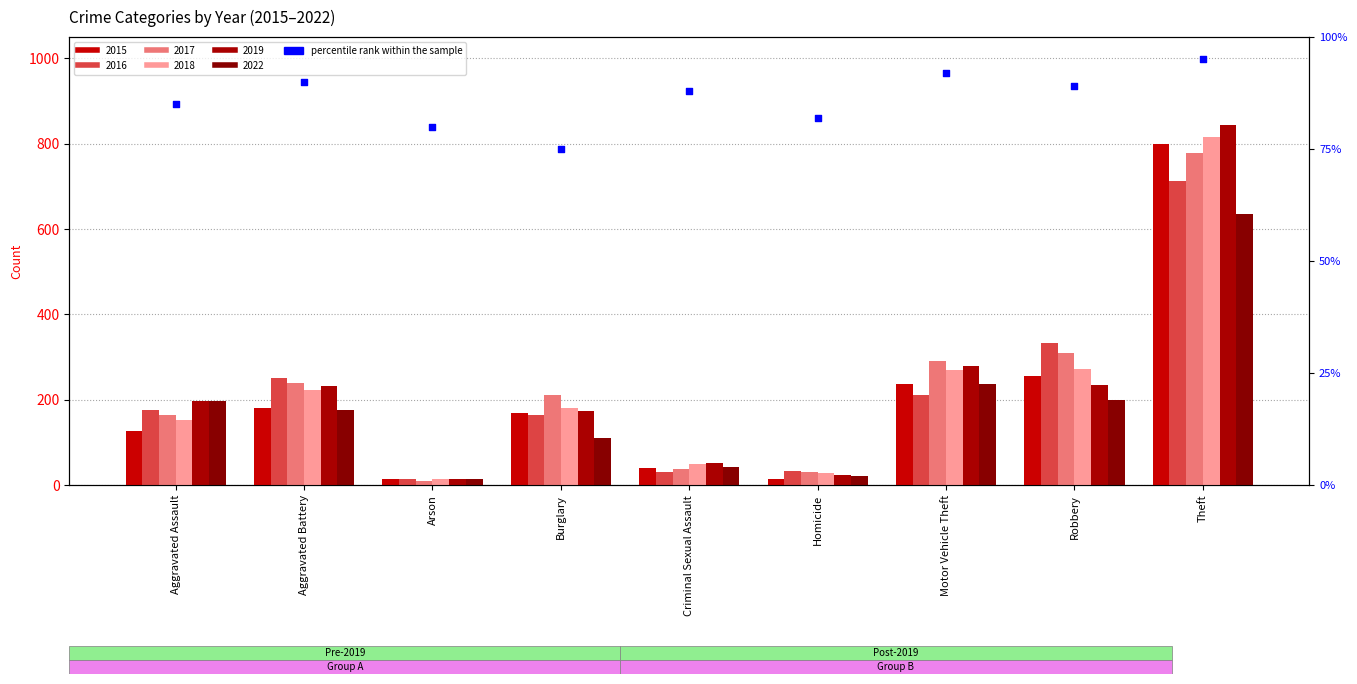

What is the change in value from Burglary to Homicide?

+7